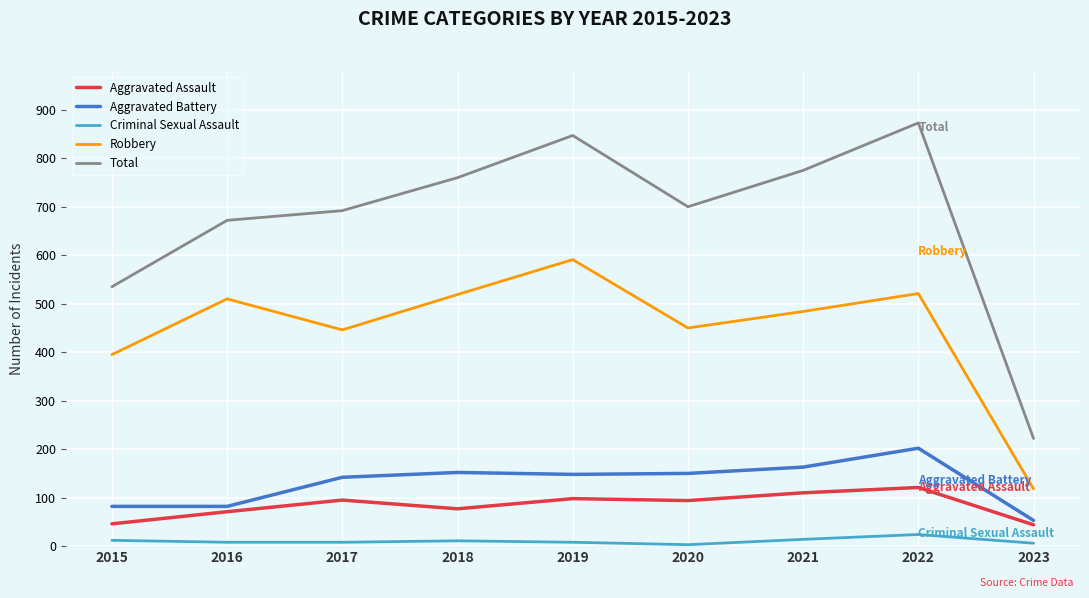

At which label does Total reach its peak?

2022